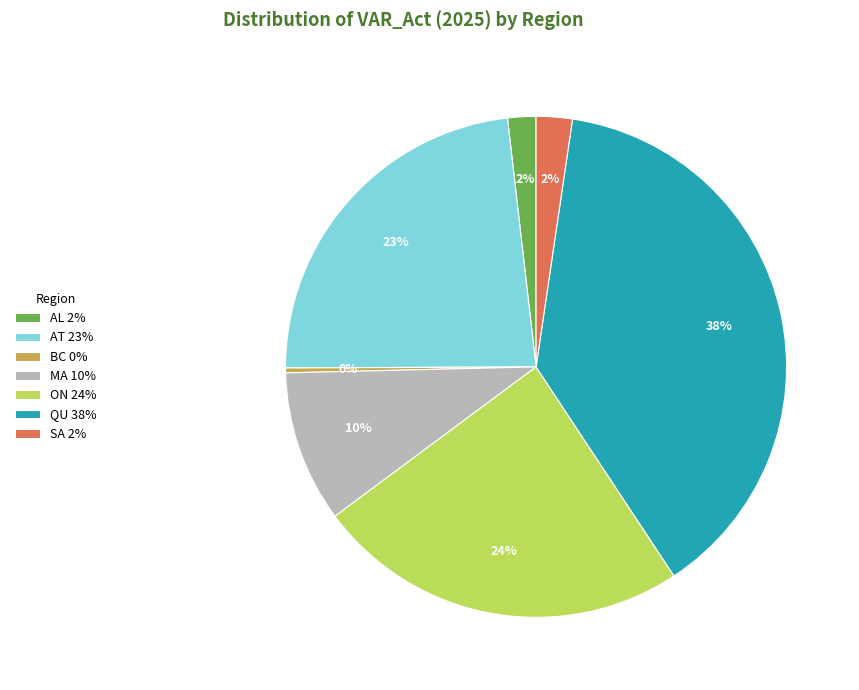

Which has a higher value, SA 2% or BC 0%?

SA 2%